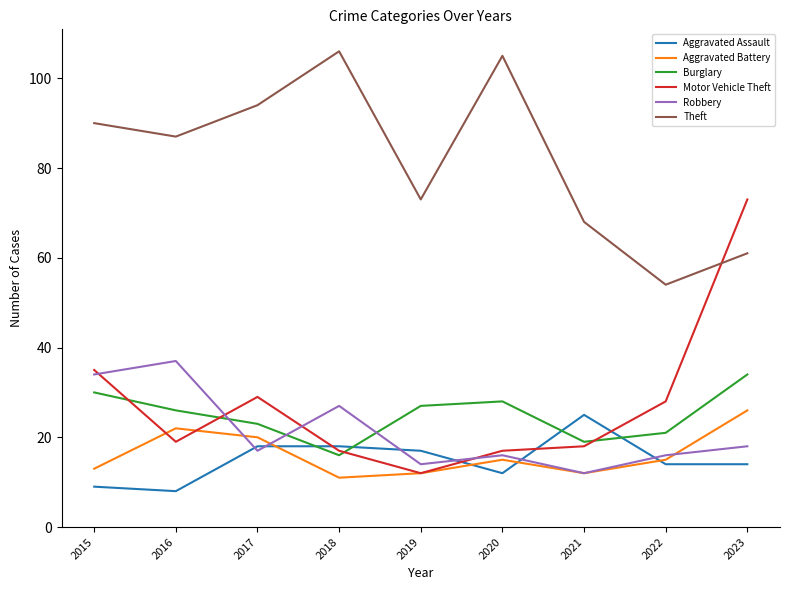

List the series in order of their peak value, highest first.

Theft, Motor Vehicle Theft, Robbery, Burglary, Aggravated Battery, Aggravated Assault